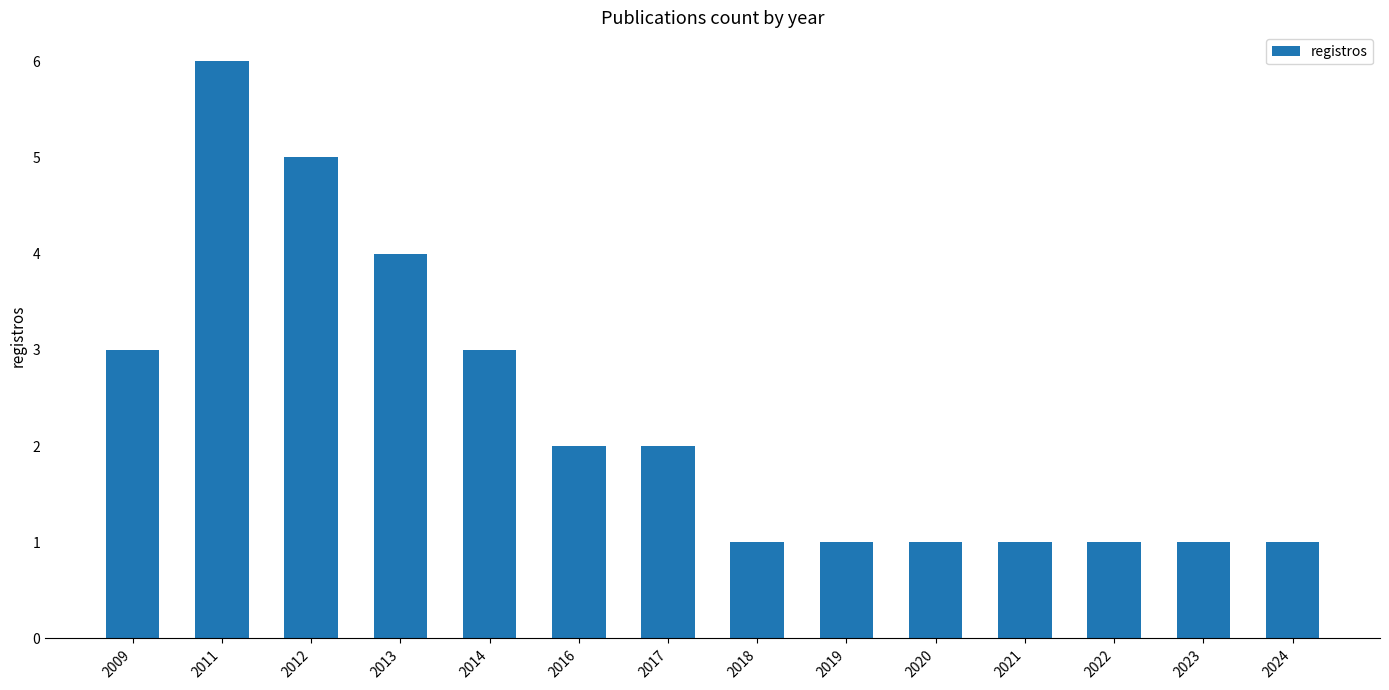

At which category does the chart reach its peak across all series?

2011